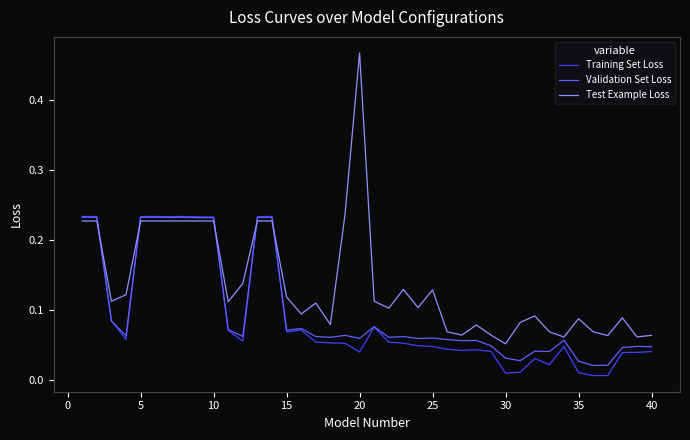

Which series has the largest range (max minus min)?

Test Example Loss